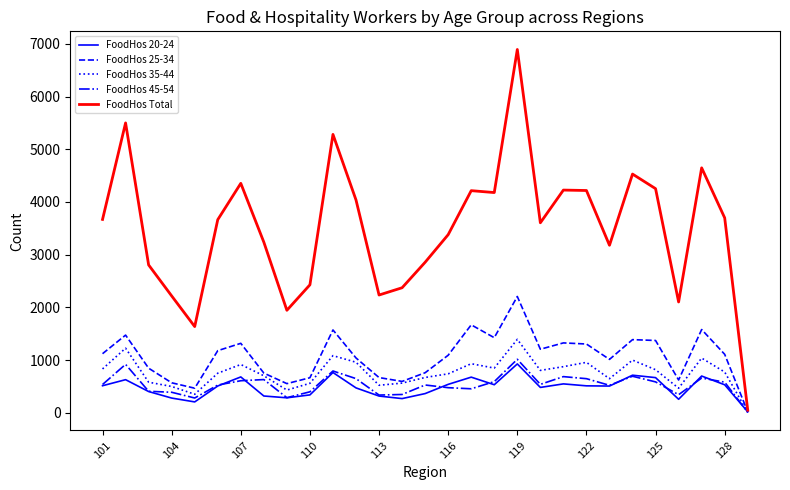

What is the maximum value shown in the chart?

6895